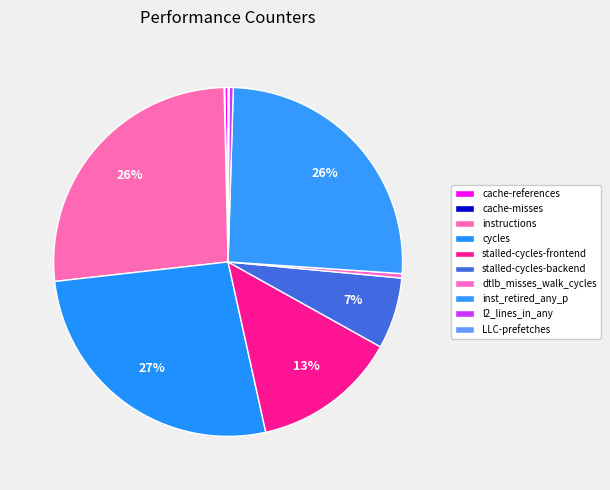

Which category has the biggest portion of the pie?

cycles